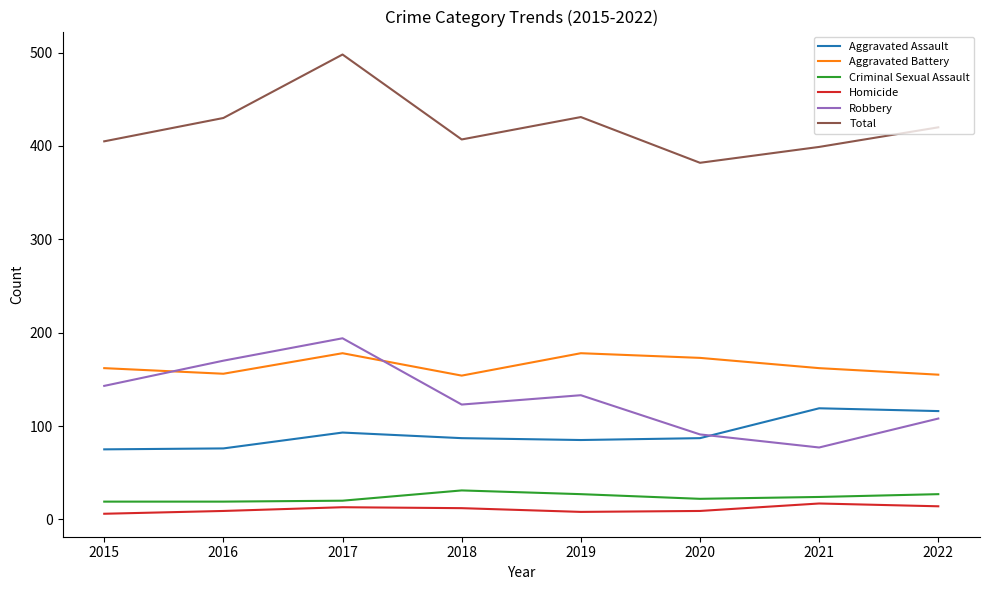

Read the Total value at 2018.

407